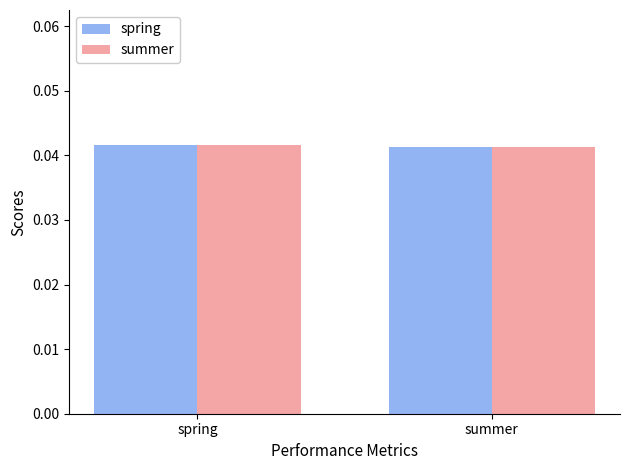

How many groups of bars are there?

2